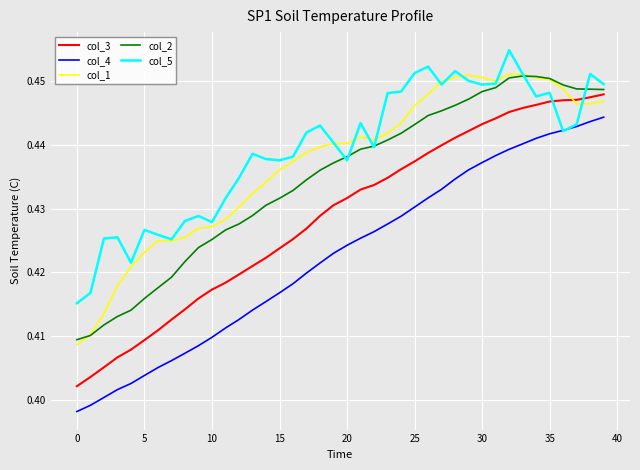

True or false: col_3 and col_4 cross at least once.

False